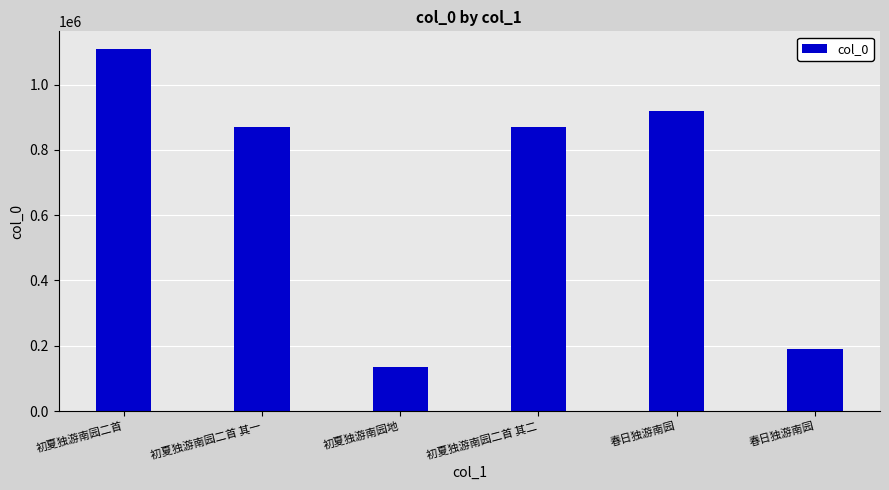

Which has a higher value, 初夏独游南园二首 or 初夏独游南园地?

初夏独游南园二首